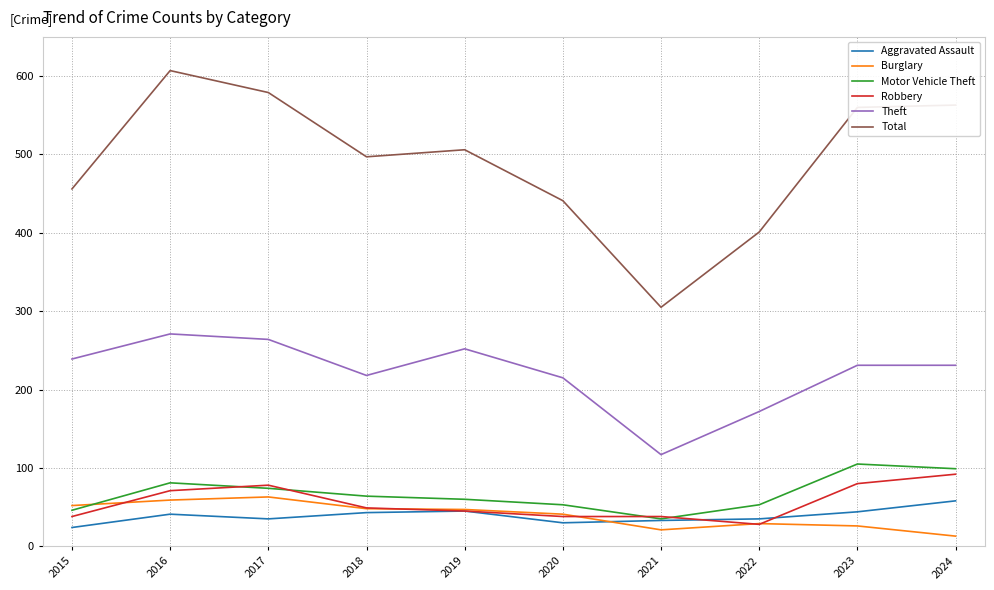

What is the total value across all series at 2018?

919